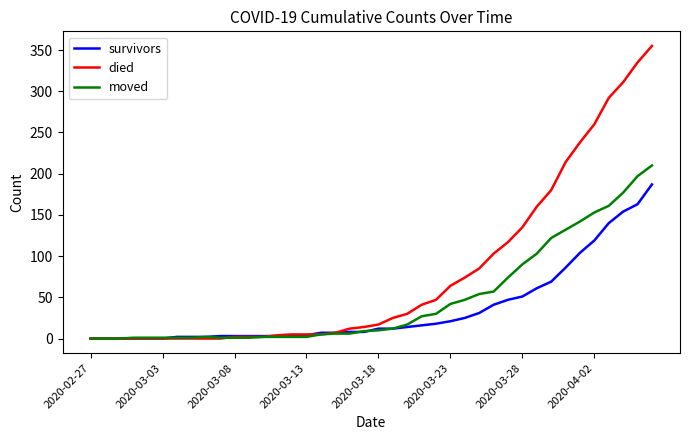

Which series has the widest spread of values?

died